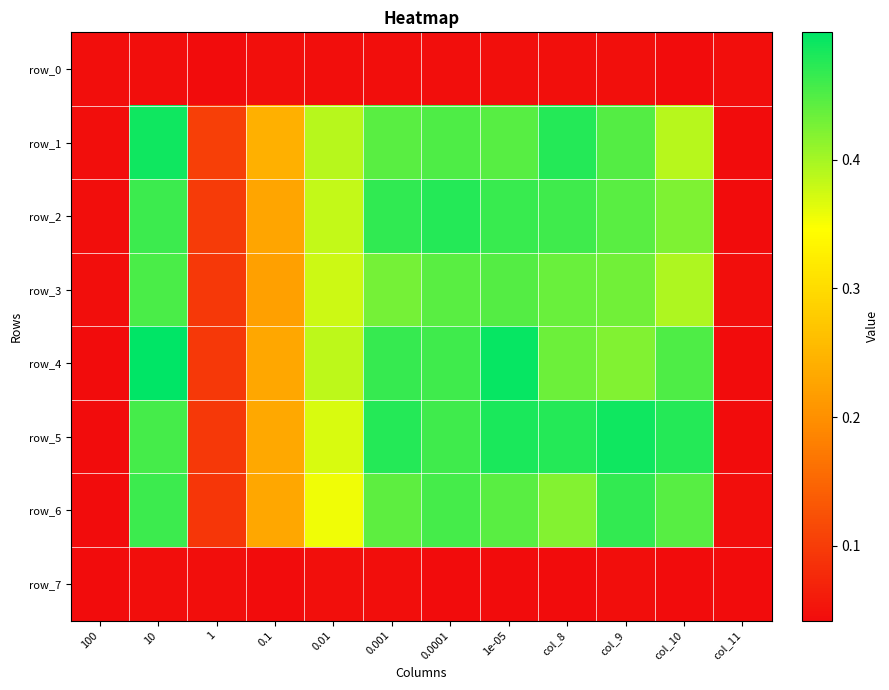

Which series has the largest range (max minus min)?

row_4